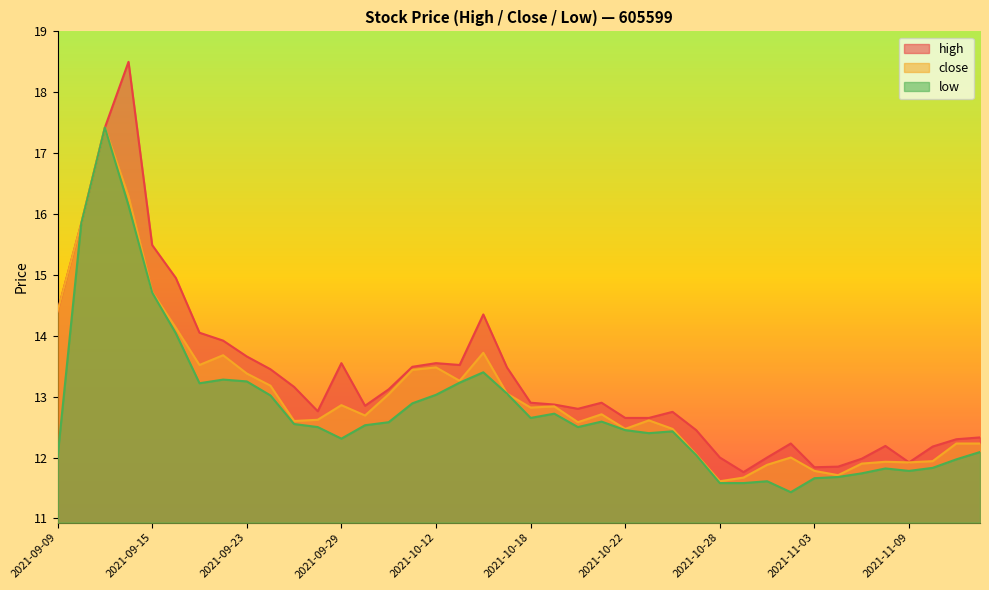

Reading left to right, transcribe all the data shown in this chart.

high: 2021-09-09=14.4	2021-09-10=15.8	2021-09-13=17.4	2021-09-14=18.5	2021-09-15=15.5	2021-09-16=14.9	2021-09-17=14.1	2021-09-22=13.9	2021-09-23=13.7	2021-09-24=13.4	2021-09-27=13.2	2021-09-28=12.8	2021-09-29=13.6	2021-09-30=12.8	2021-10-08=13.1	2021-10-11=13.5	2021-10-12=13.6	2021-10-13=13.5	2021-10-14=14.3	2021-10-15=13.5	2021-10-18=12.9	2021-10-19=12.9	2021-10-20=12.8	2021-10-21=12.9	2021-10-22=12.7	2021-10-25=12.7	2021-10-26=12.8	2021-10-27=12.4	2021-10-28=12.0	2021-10-29=11.8	2021-11-01=12.0	2021-11-02=12.2	2021-11-03=11.8	2021-11-04=11.8	2021-11-05=12.0	2021-11-08=12.2	2021-11-09=11.9	2021-11-10=12.2	2021-11-11=12.3	2021-11-12=12.3
close: 2021-09-09=14.4	2021-09-10=15.8	2021-09-13=17.4	2021-09-14=16.3	2021-09-15=14.7	2021-09-16=14.1	2021-09-17=13.5	2021-09-22=13.7	2021-09-23=13.4	2021-09-24=13.2	2021-09-27=12.6	2021-09-28=12.6	2021-09-29=12.9	2021-09-30=12.7	2021-10-08=13.0	2021-10-11=13.4	2021-10-12=13.5	2021-10-13=13.3	2021-10-14=13.7	2021-10-15=13.1	2021-10-18=12.8	2021-10-19=12.8	2021-10-20=12.6	2021-10-21=12.7	2021-10-22=12.5	2021-10-25=12.6	2021-10-26=12.5	2021-10-27=12.1	2021-10-28=11.6	2021-10-29=11.7	2021-11-01=11.9	2021-11-02=12.0	2021-11-03=11.8	2021-11-04=11.7	2021-11-05=11.9	2021-11-08=11.9	2021-11-09=11.9	2021-11-10=11.9	2021-11-11=12.2	2021-11-12=12.2
low: 2021-09-09=12.0	2021-09-10=15.8	2021-09-13=17.4	2021-09-14=16.1	2021-09-15=14.7	2021-09-16=14.0	2021-09-17=13.2	2021-09-22=13.3	2021-09-23=13.2	2021-09-24=13.0	2021-09-27=12.6	2021-09-28=12.5	2021-09-29=12.3	2021-09-30=12.5	2021-10-08=12.6	2021-10-11=12.9	2021-10-12=13.0	2021-10-13=13.2	2021-10-14=13.4	2021-10-15=13.1	2021-10-18=12.7	2021-10-19=12.7	2021-10-20=12.5	2021-10-21=12.6	2021-10-22=12.4	2021-10-25=12.4	2021-10-26=12.4	2021-10-27=12.0	2021-10-28=11.6	2021-10-29=11.6	2021-11-01=11.6	2021-11-02=11.4	2021-11-03=11.7	2021-11-04=11.7	2021-11-05=11.7	2021-11-08=11.8	2021-11-09=11.8	2021-11-10=11.8	2021-11-11=12.0	2021-11-12=12.1